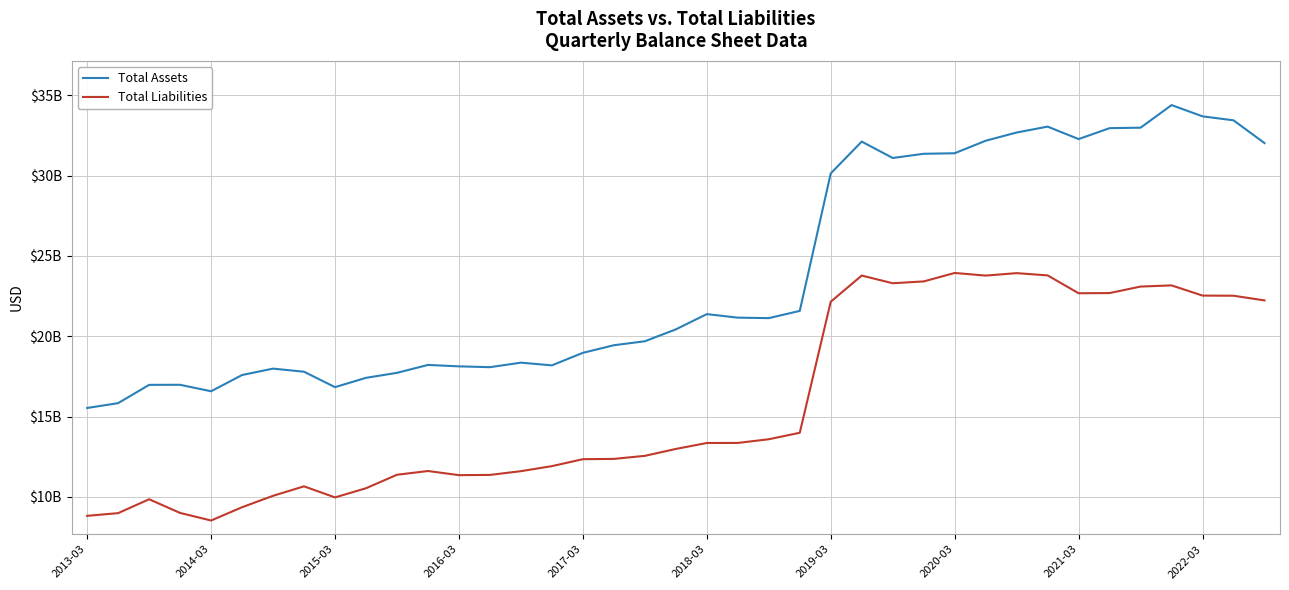

What are all the series names shown in the legend?

Total Assets, Total Liabilities